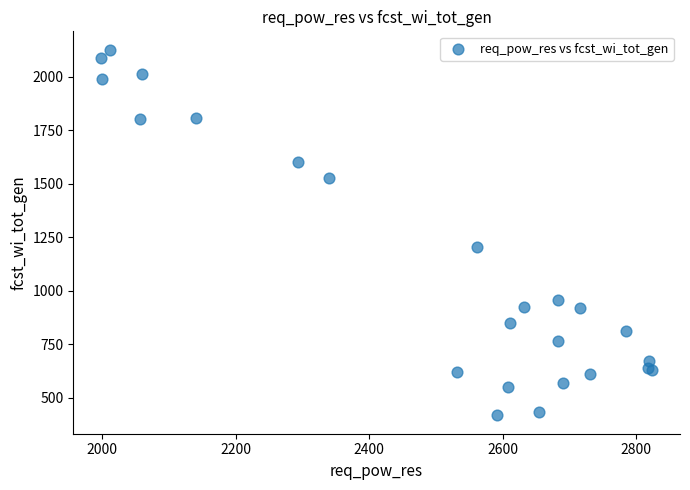

What Y value in the scatter plot is closest to 1271?

1205